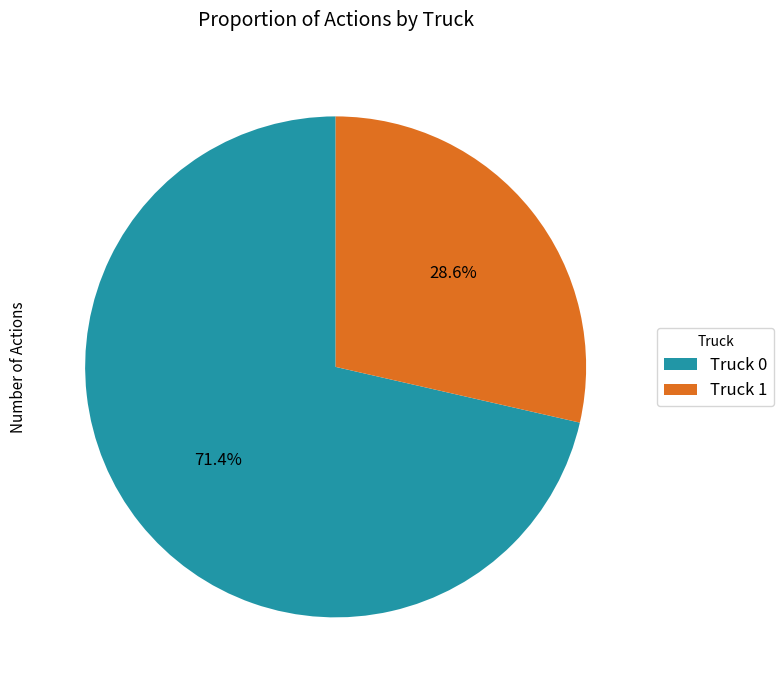

Which category accounts for the majority?

Truck 0